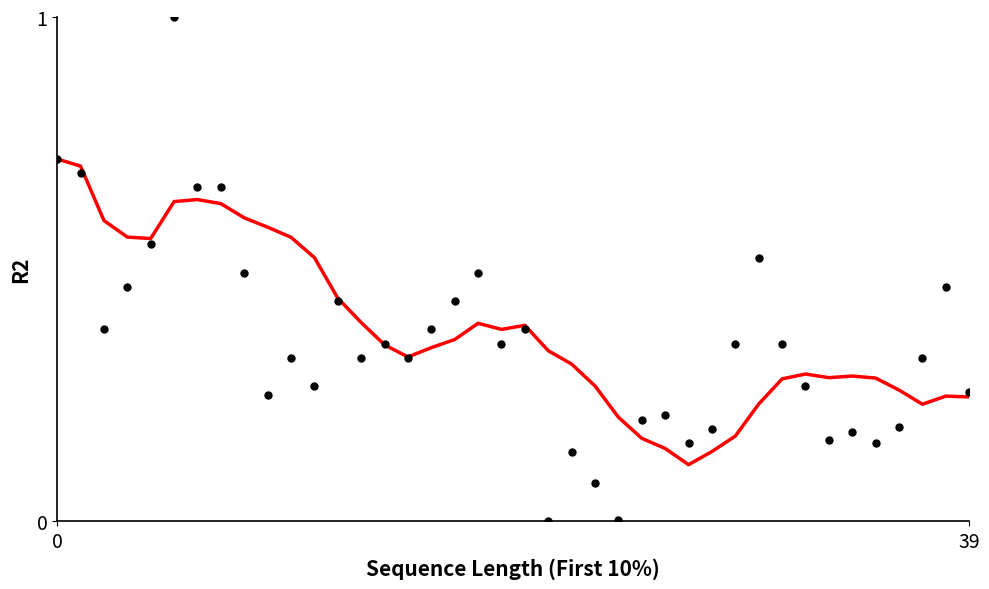

At which category is the sum across all series the highest?

5